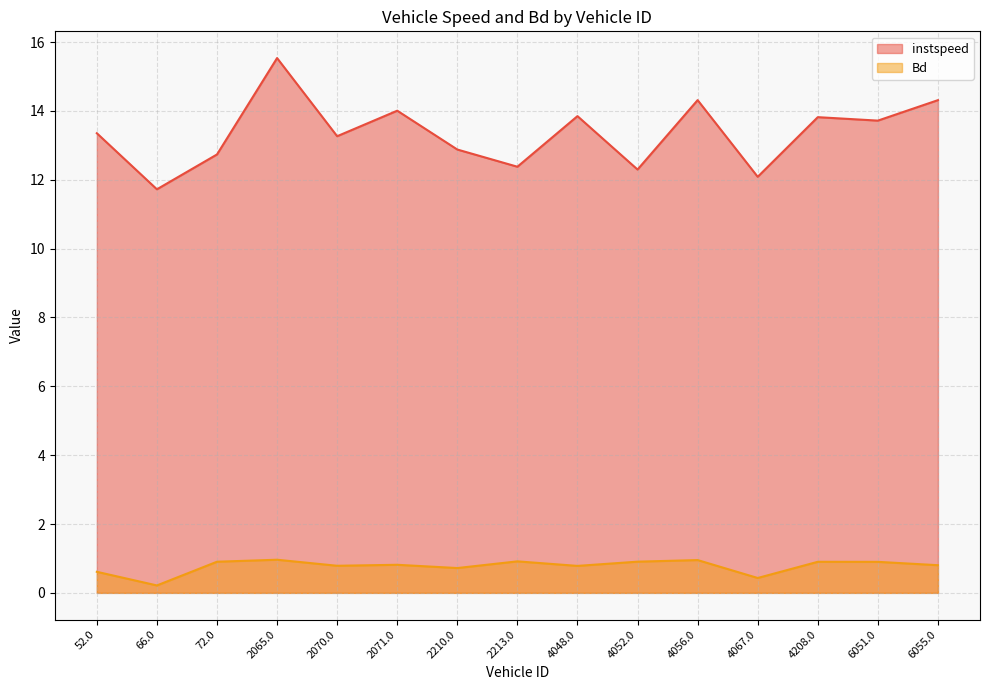

Reading right to left, list all the values displayed in this chart.

instspeed: 14.3	13.7	13.8	12.1	14.3	12.3	13.8	12.4	12.9	14.0	13.3	15.5	12.7	11.7	13.4
Bd: 0.8	0.9	0.9	0.4	1.0	0.9	0.8	0.9	0.7	0.8	0.8	1.0	0.9	0.2	0.6